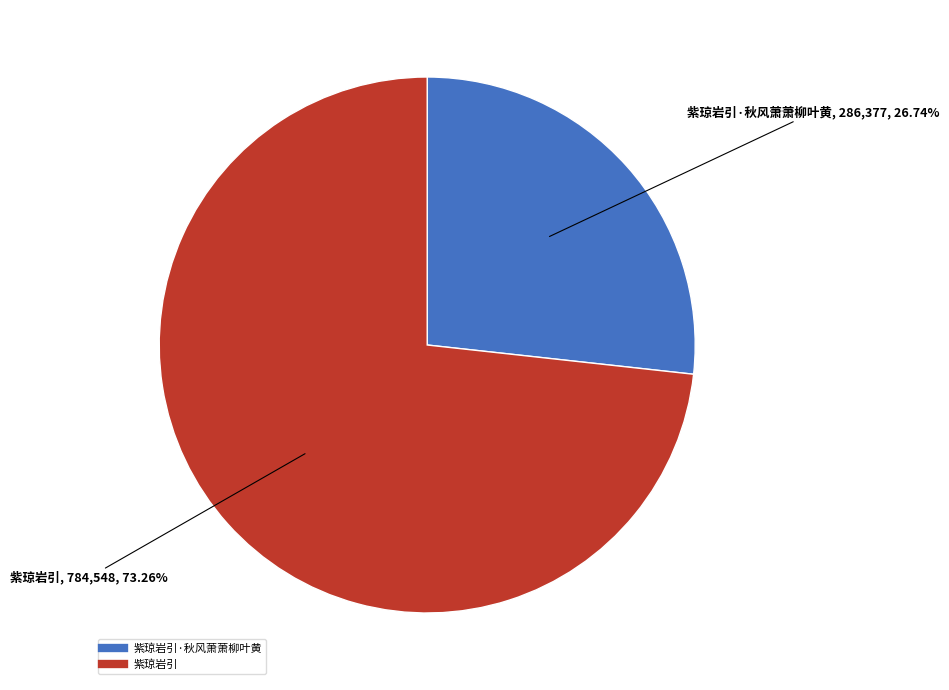

Is there a majority slice in this chart?

Yes